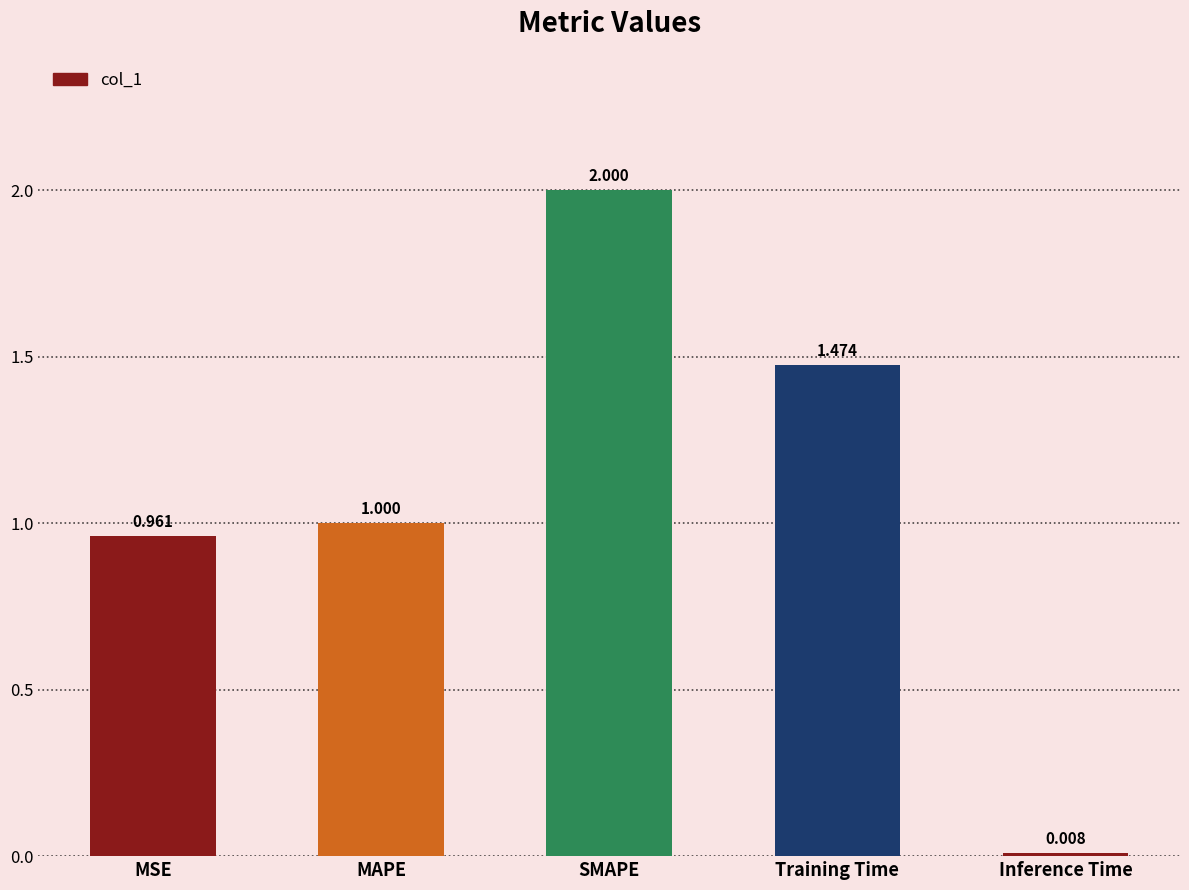

Between MSE and MAPE, which is larger?

MAPE